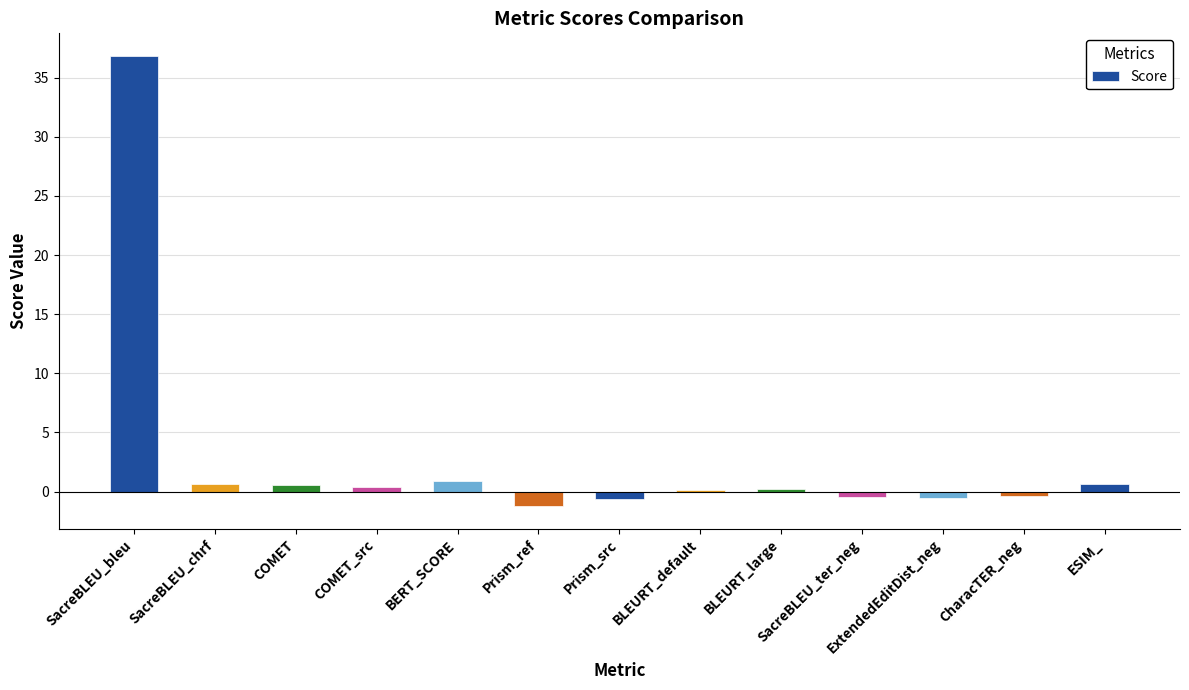

What is the difference between the maximum and minimum values?

38.1